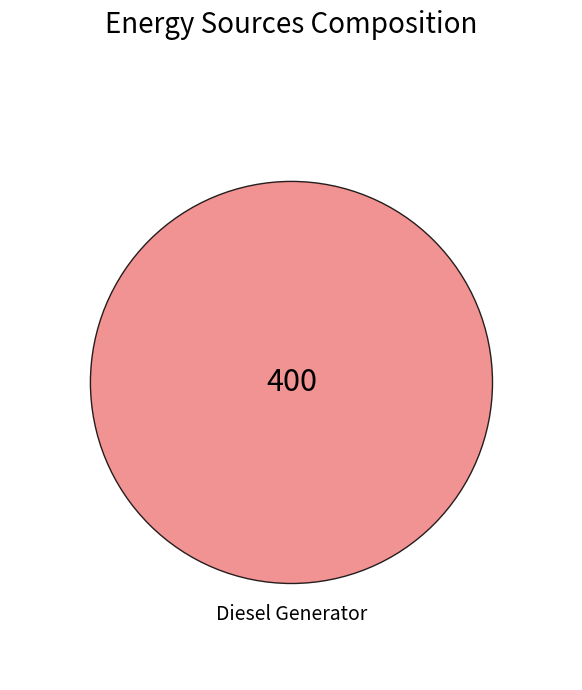

Is Owned PV the majority of the pie?

No